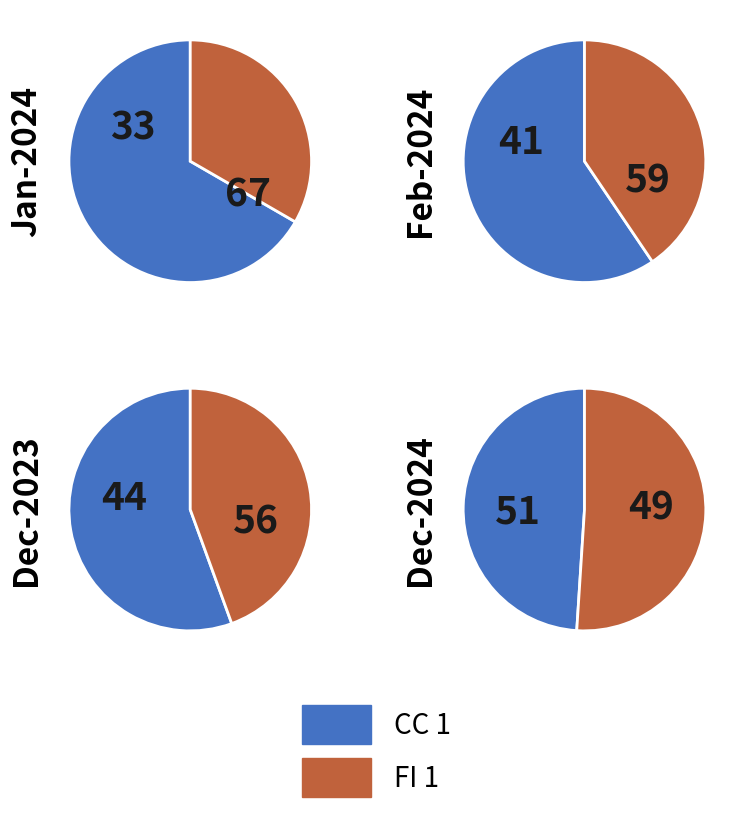

What portion of the pie excludes 2024-02-29?

80.2%